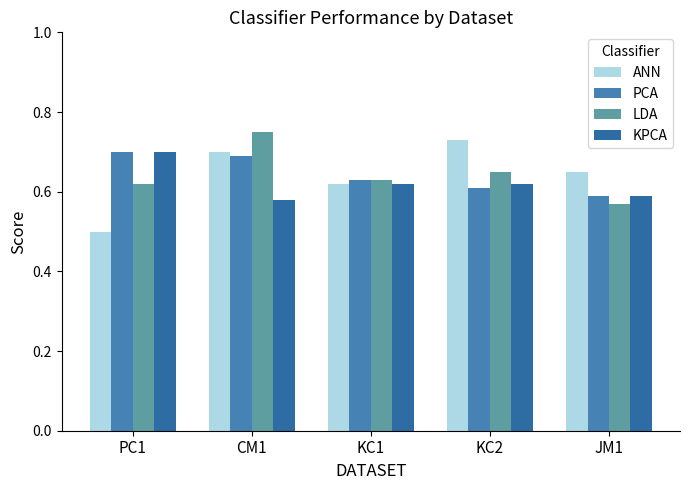

How many bars are there in each group?

4